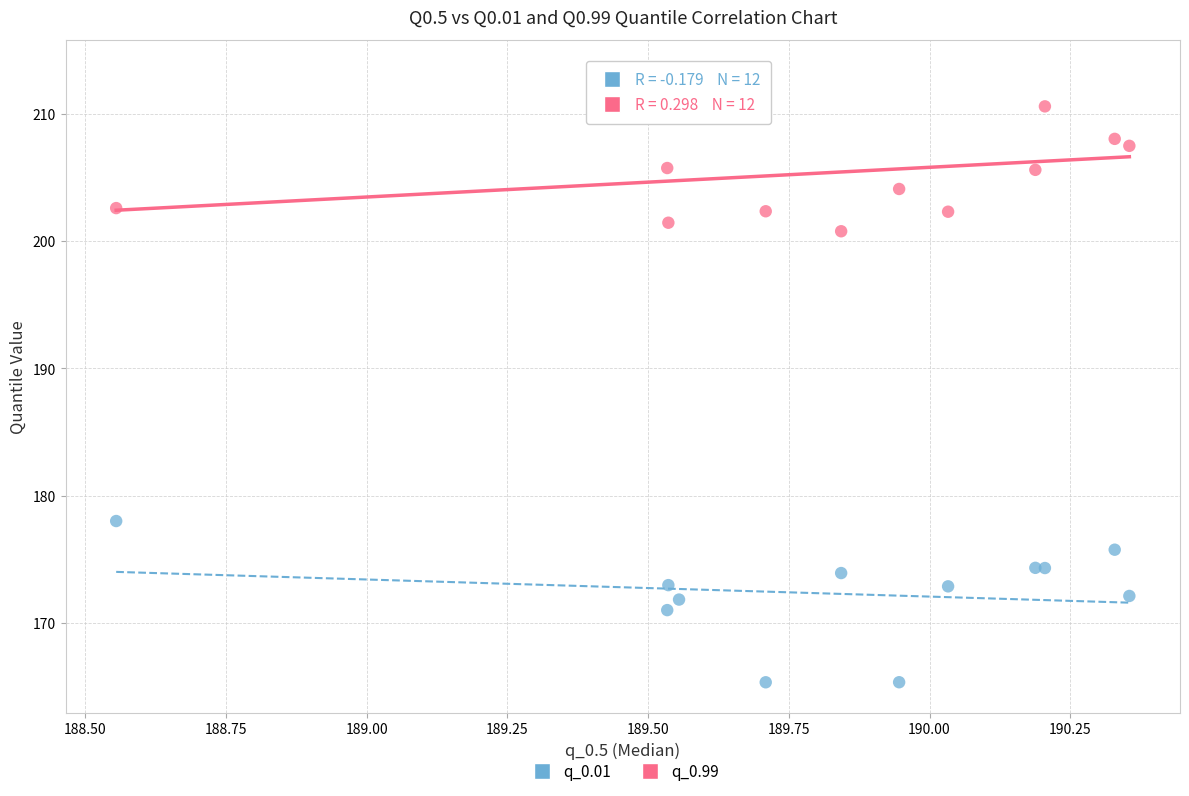

Across all series, what Y value is closest to 189?

178.0